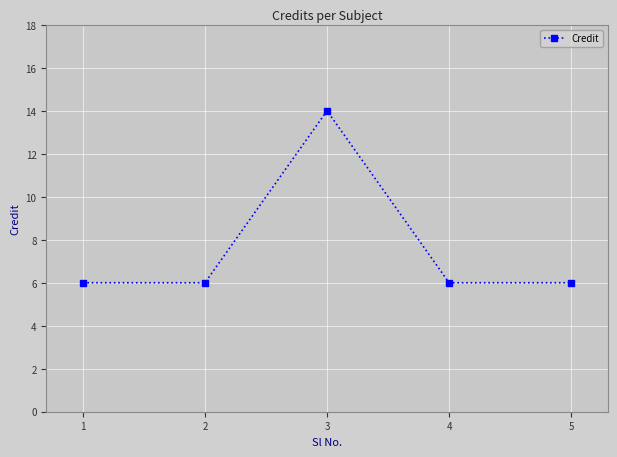

Is this an area chart (filled region under the line)?

No